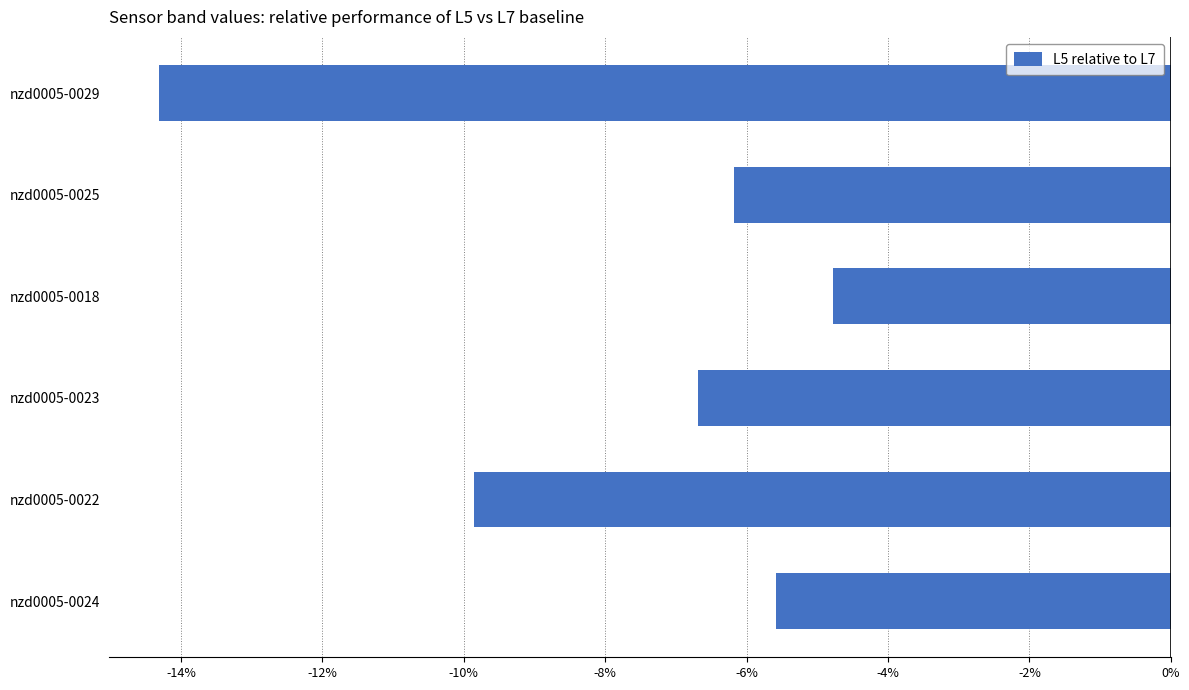

What is the difference between the maximum and minimum values?

9.5